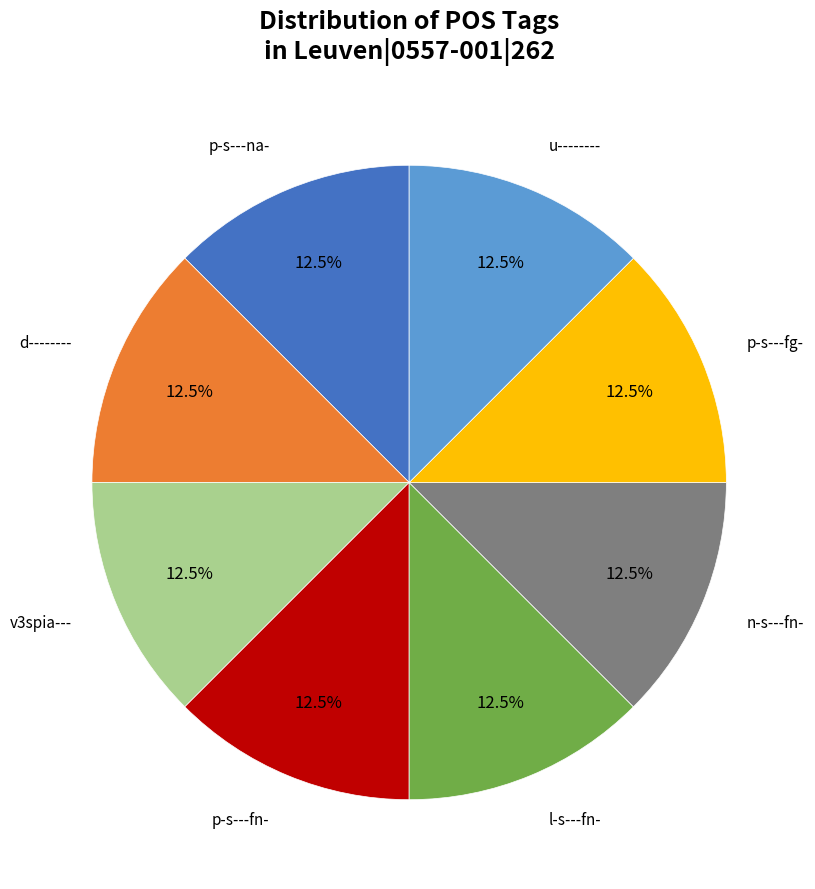

Is there any slice that represents more than half of the pie?

No